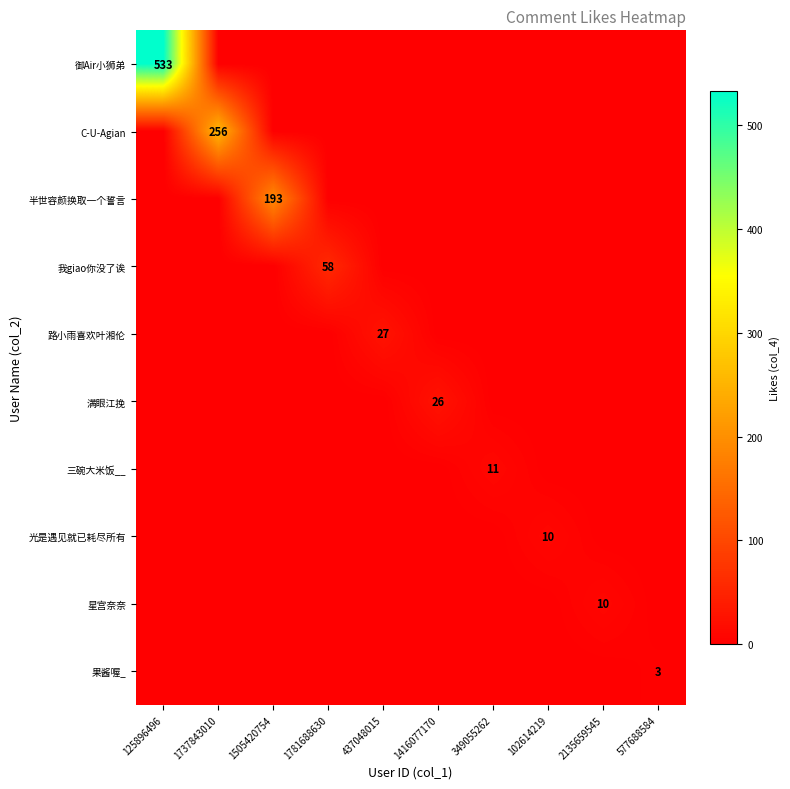

Is the value of 我giao你没了诶 at 1737843010 greater than the value of 光是遇见就已耗尽所有 at 577688584?

No